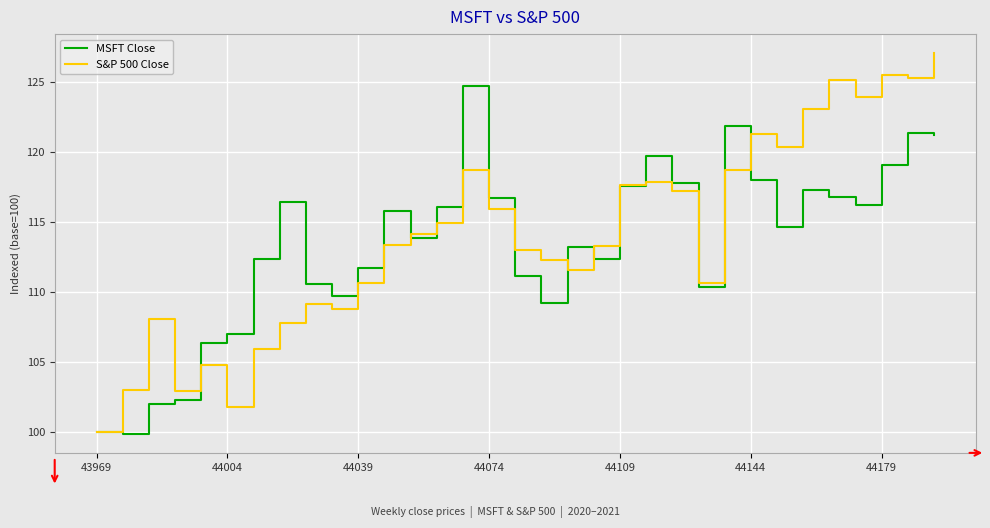

Does the chart display data point markers on the line(s)?

No